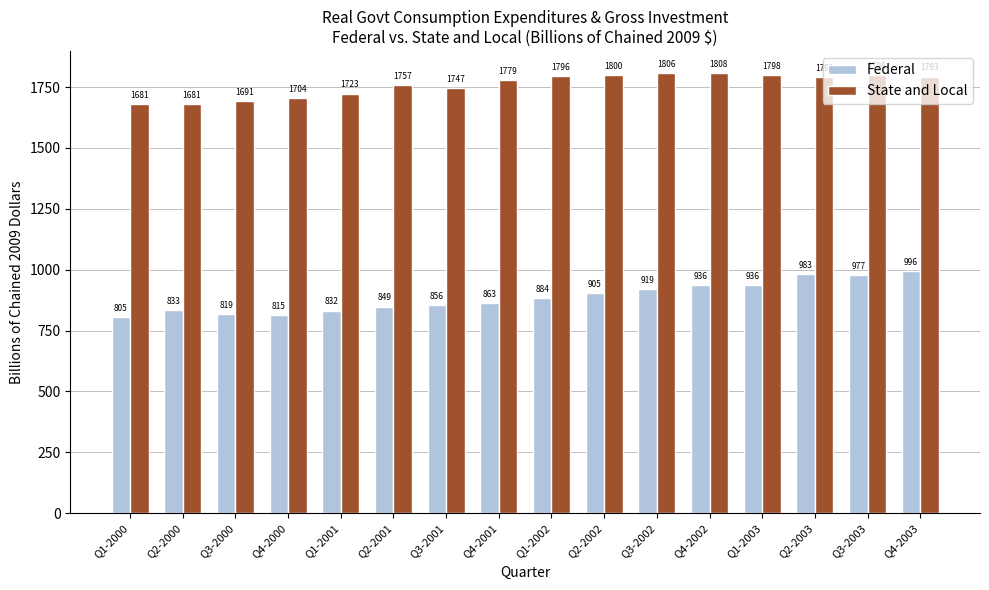

The value of Federal at Q3-2003 is 1734.3. True or false?

False